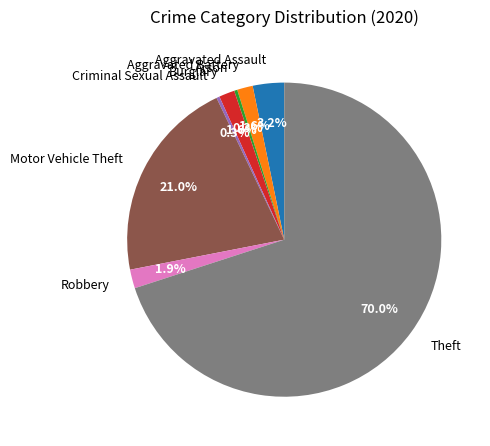

To the nearest percent, what is the difference between the Arson and Robbery slice percentages?

2%